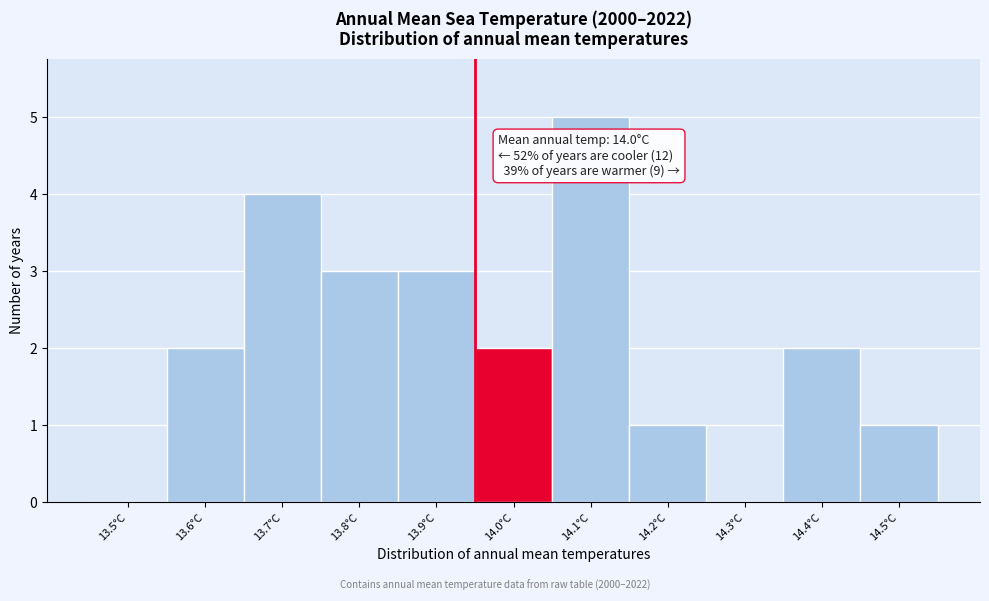

Reading left to right, what are all the values shown in this chart?

13.5°C=0	13.6°C=2	13.7°C=4	13.8°C=3	13.9°C=3	14.0°C=2	14.1°C=5	14.2°C=1	14.3°C=0	14.4°C=2	14.5°C=1